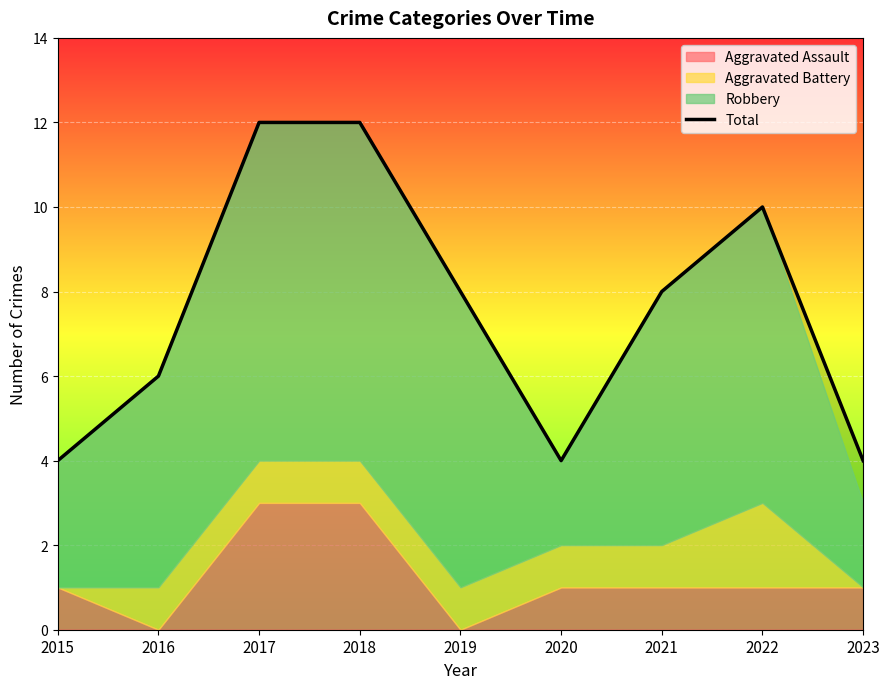

Rank the categories by value from highest to lowest.

2017, 2018, 2022, 2019, 2021, 2016, 2015, 2020, 2023